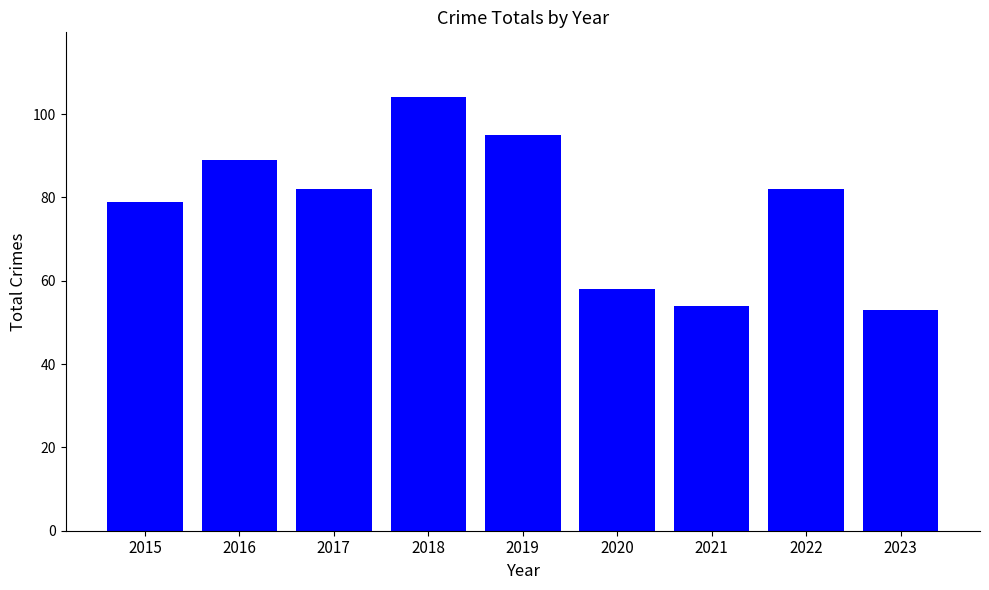

Are the bars horizontal?

No